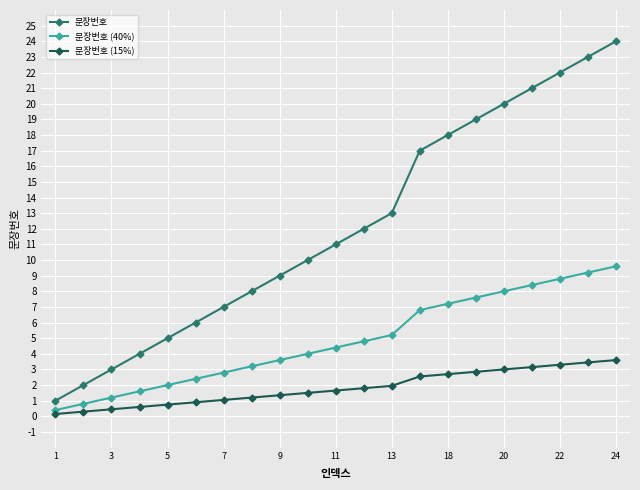

Which series has the largest total across all categories?

문장번호